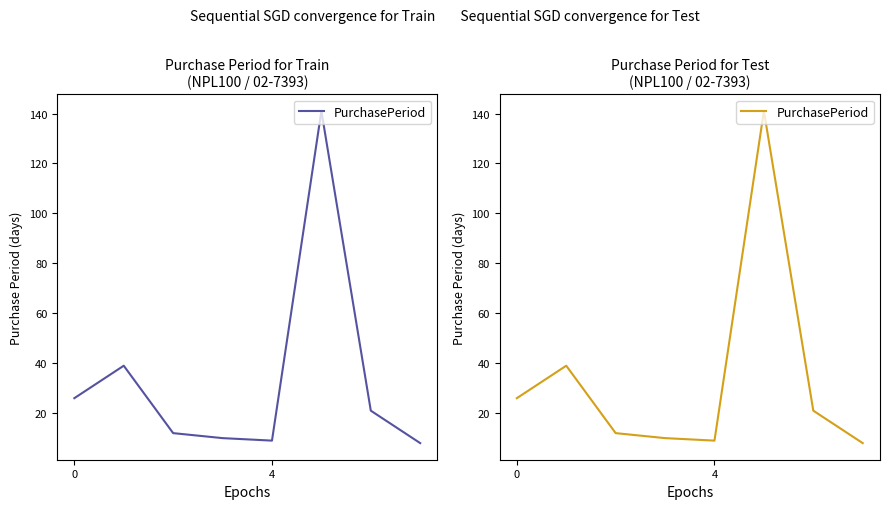

The value at 4 is 3. True or false?

False